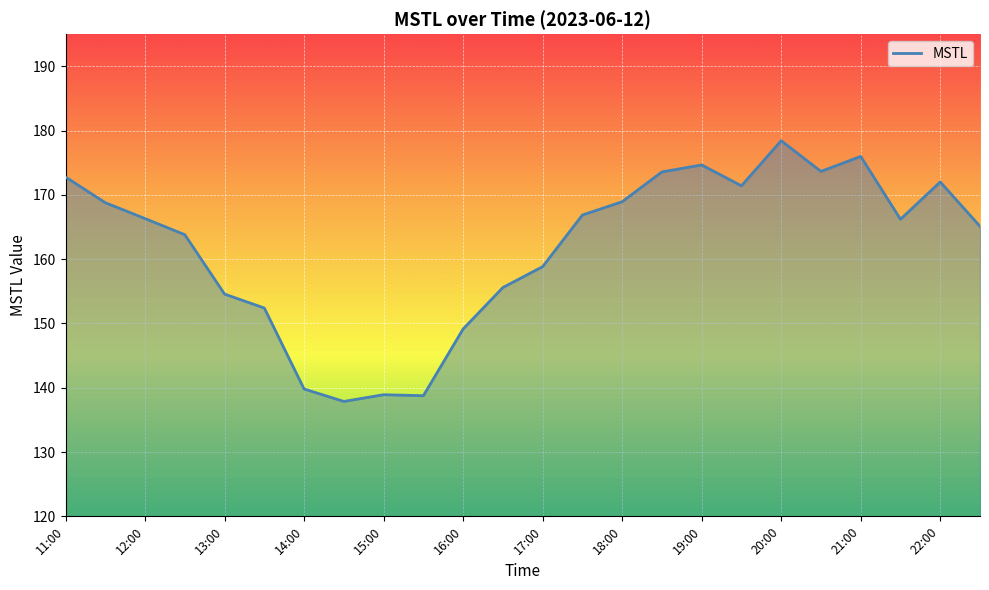

What is the maximum value shown in the chart?

178.4